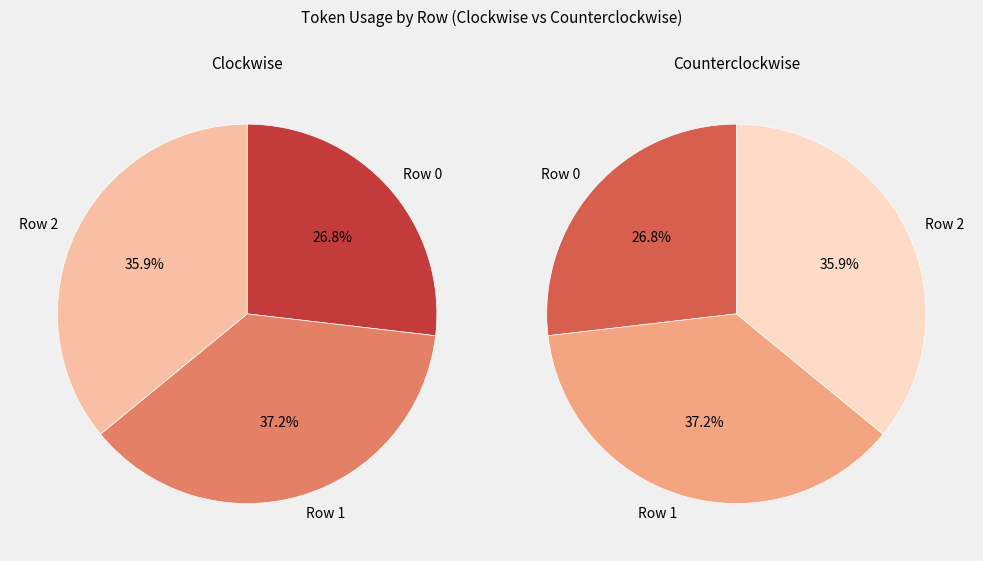

Is there a majority slice in this chart?

No